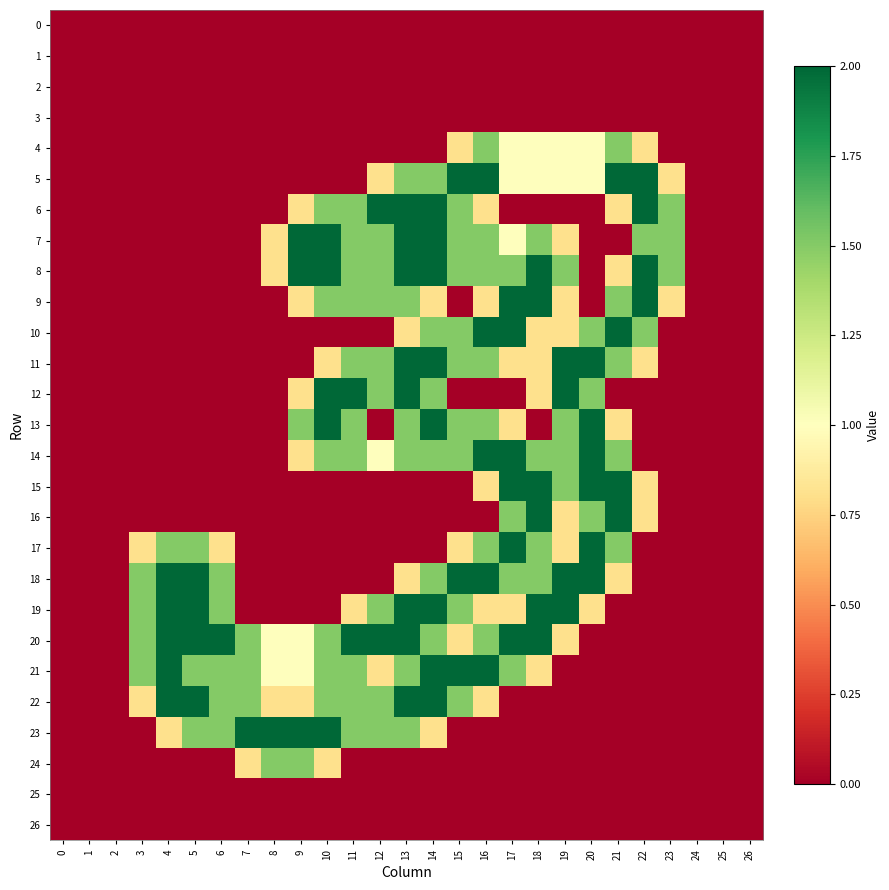

At how many categories does at least one series exceed 0?

21